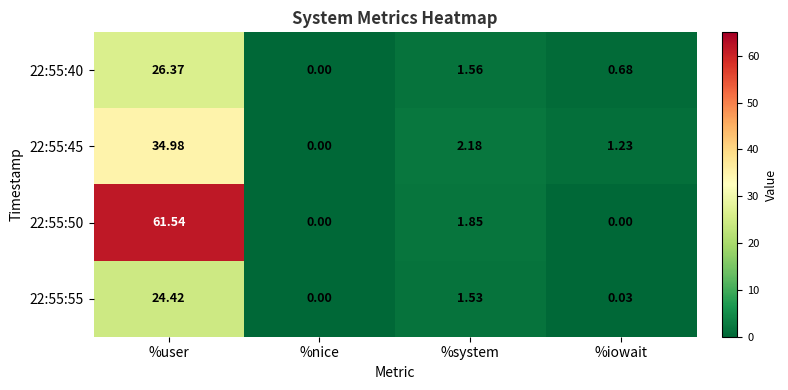

What is the total value across all series at %system?

7.1